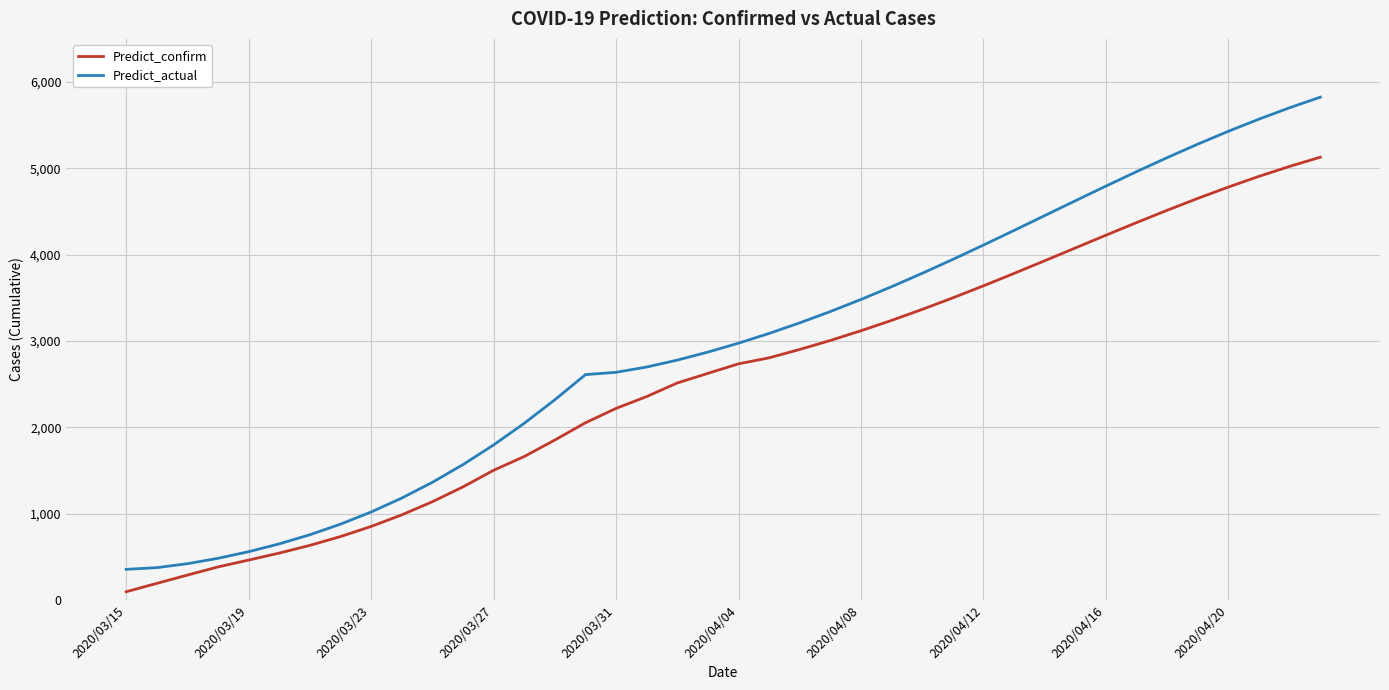

Which series has the largest range (max minus min)?

Predict_actual